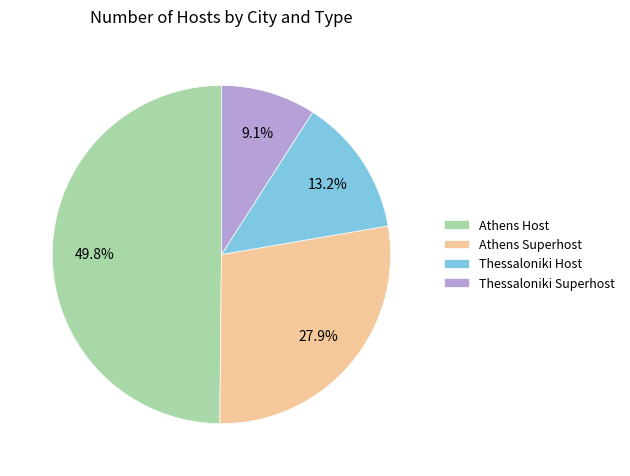

Is Thessaloniki Superhost the majority of the pie?

No